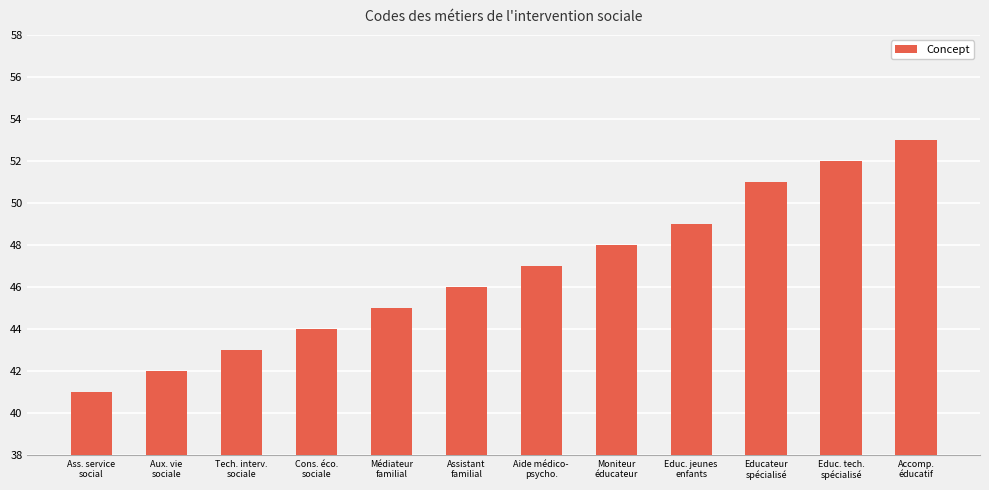

Does the chart contain any negative values?

No